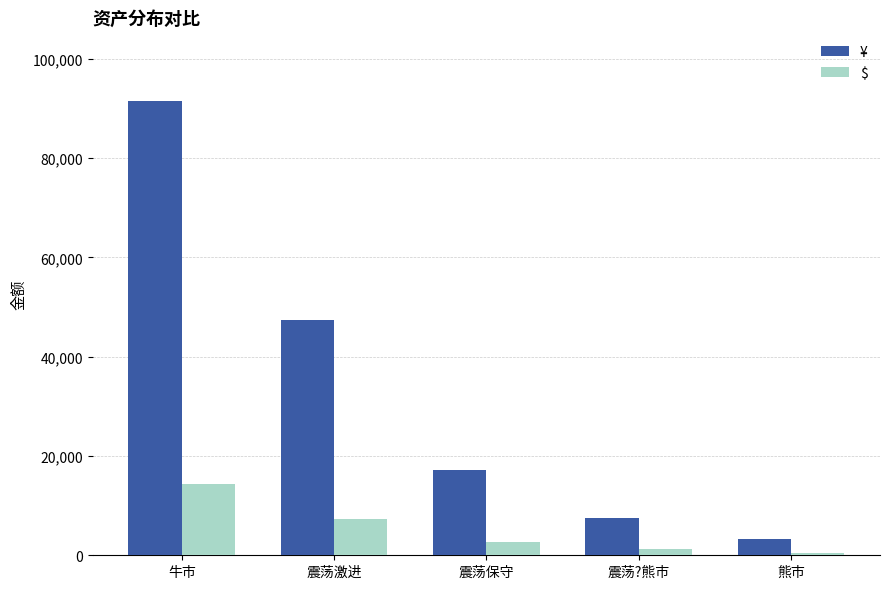

Is it true that ¥ equals 12821.0 at 震荡?熊市?

False